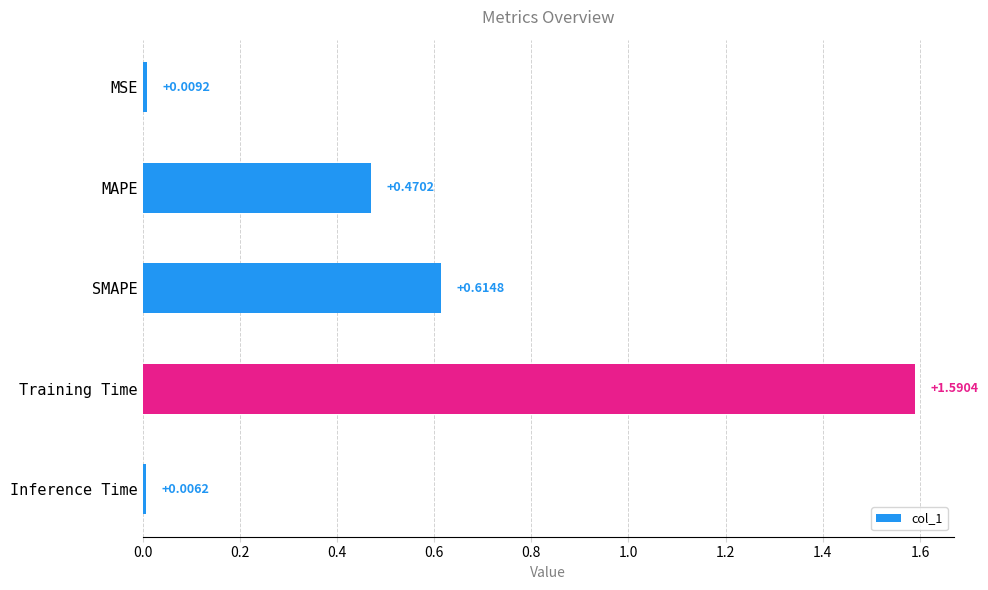

Rank the categories by value from highest to lowest.

Training Time, SMAPE, MAPE, MSE, Inference Time